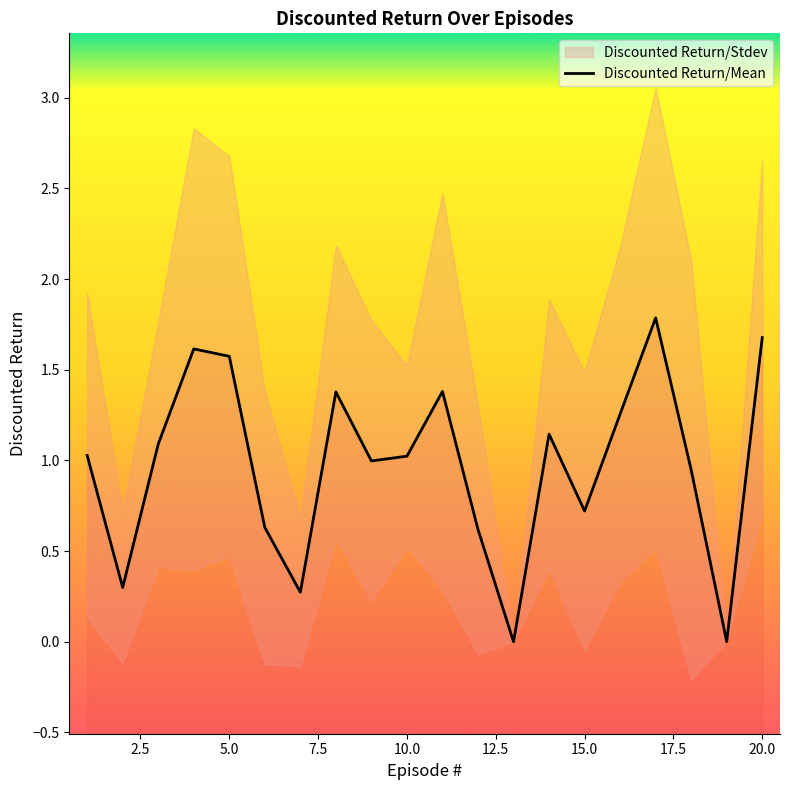

How many points are lower than both their immediate neighbors (excluding endpoints)?

6